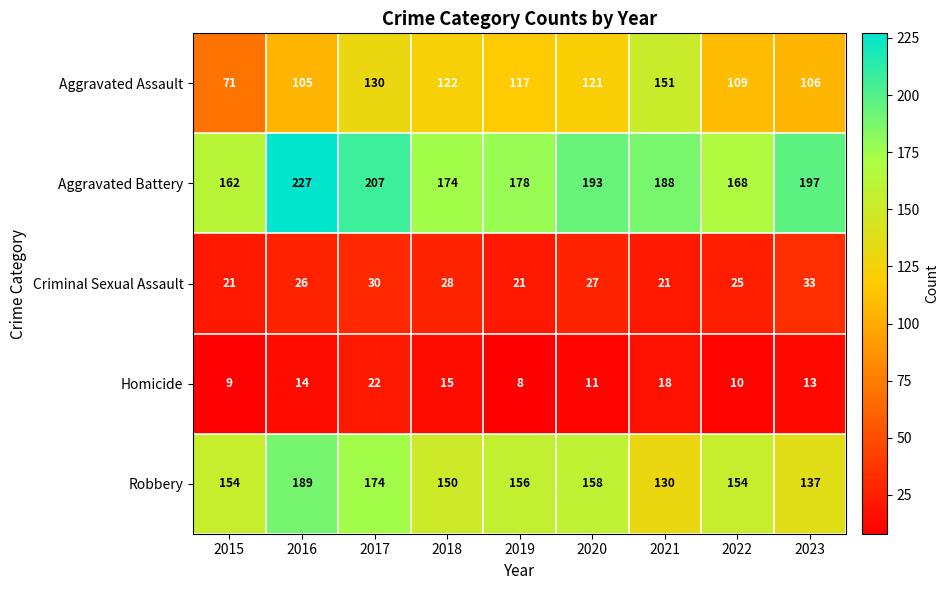

The Robbery series shows 154 at 2015. True or false?

True